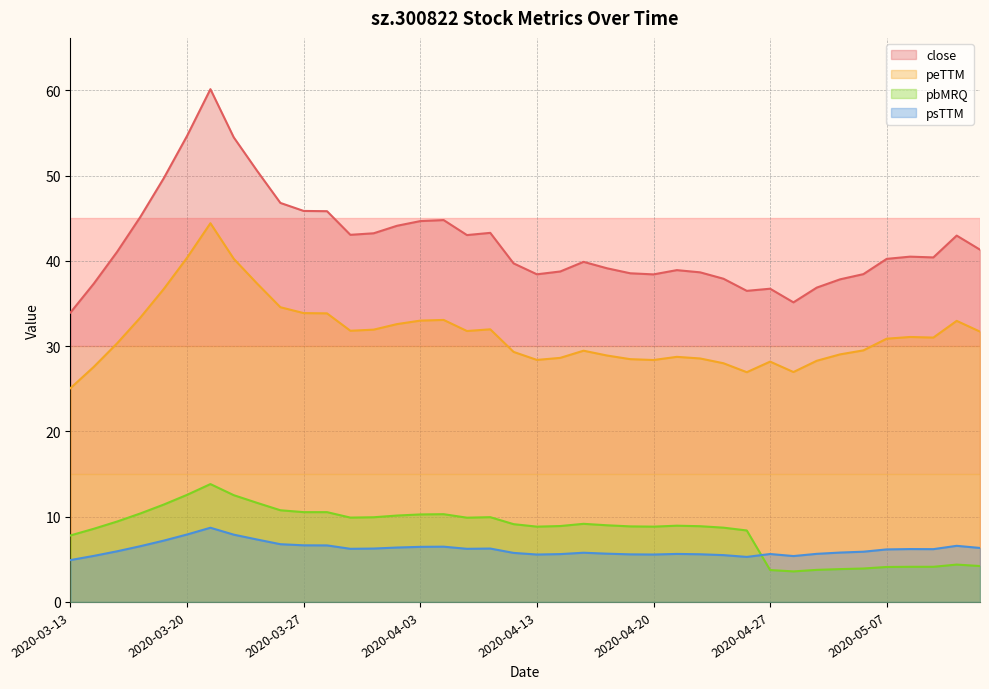

Is it true that close equals 43.0 at 2020-03-31?

True